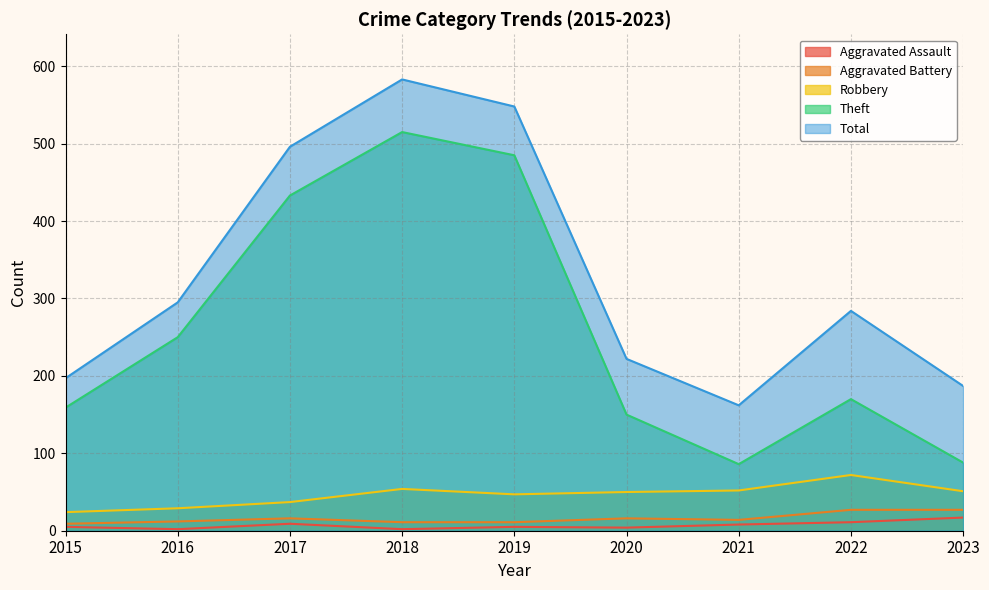

What is the difference between the highest and lowest values at 2022?

273